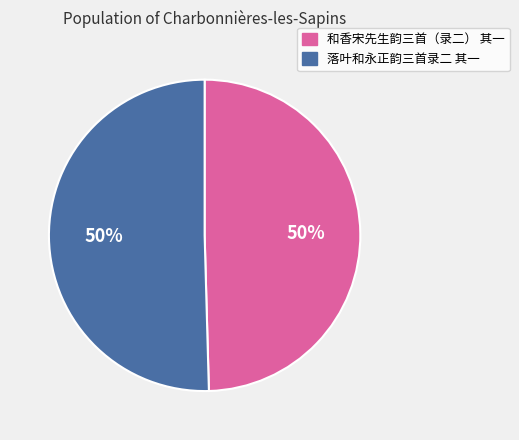

True or false: 和香宋先生韵三首（录二） 其一 accounts for 57% of the total.

False